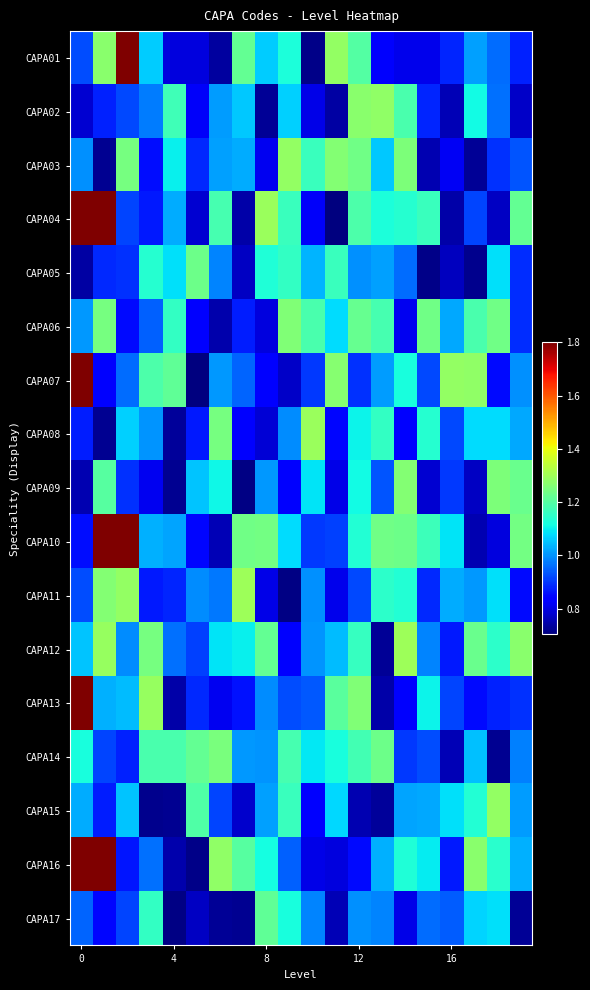

Which series has the largest total across all categories?

CAPA10